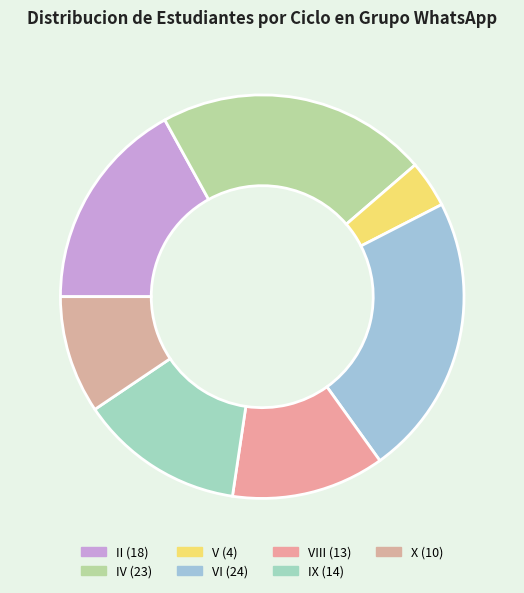

How many segments does this pie chart have?

7